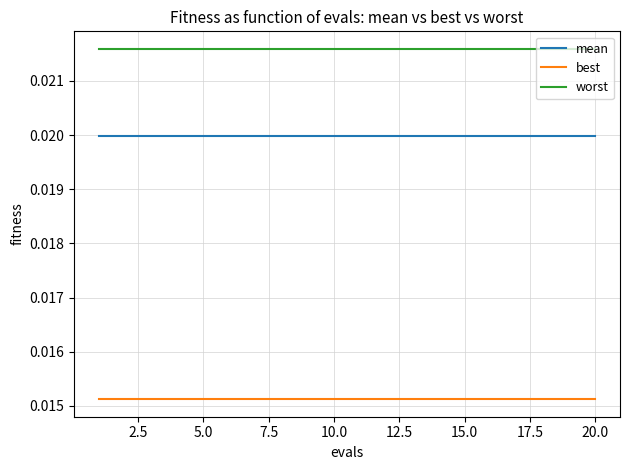

List the series in order of their overall mean, lowest first.

best, mean, worst